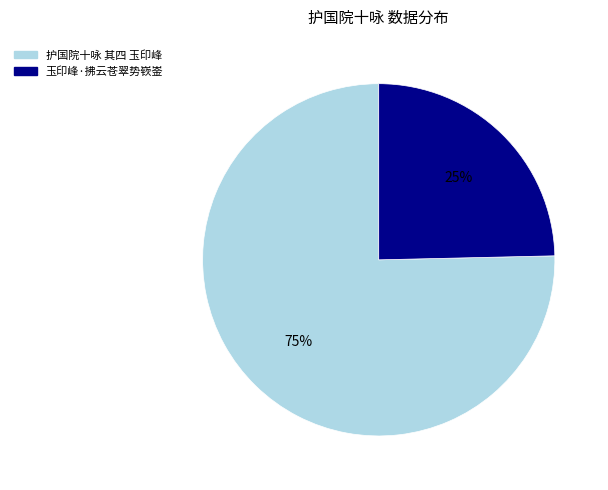

The 护国院十咏 其四 玉印峰 slice represents 64% of the pie. True or false?

False